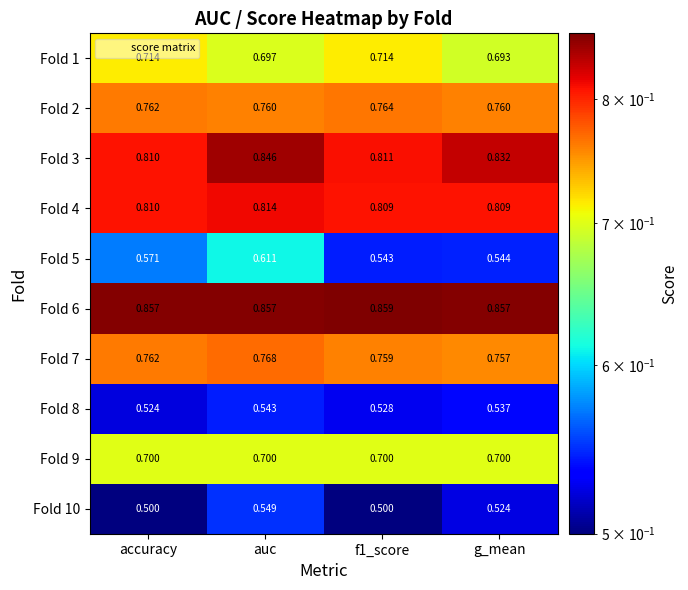

What is the spread (max minus min) of values at auc?

0.3